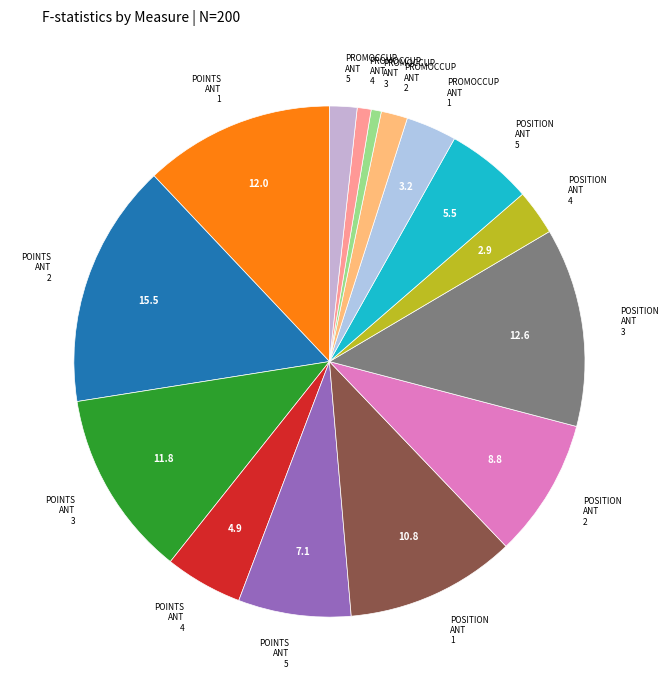

How many slices are in this pie chart?

15